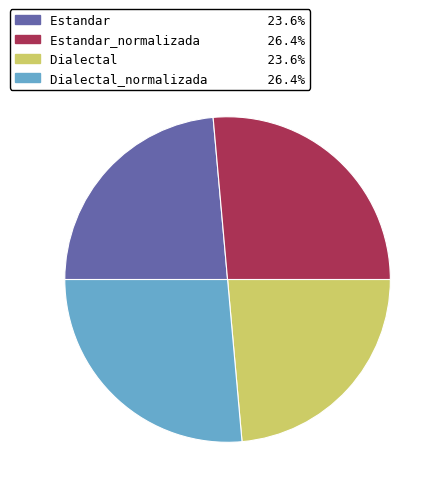

Is there any slice that represents more than half of the pie?

No